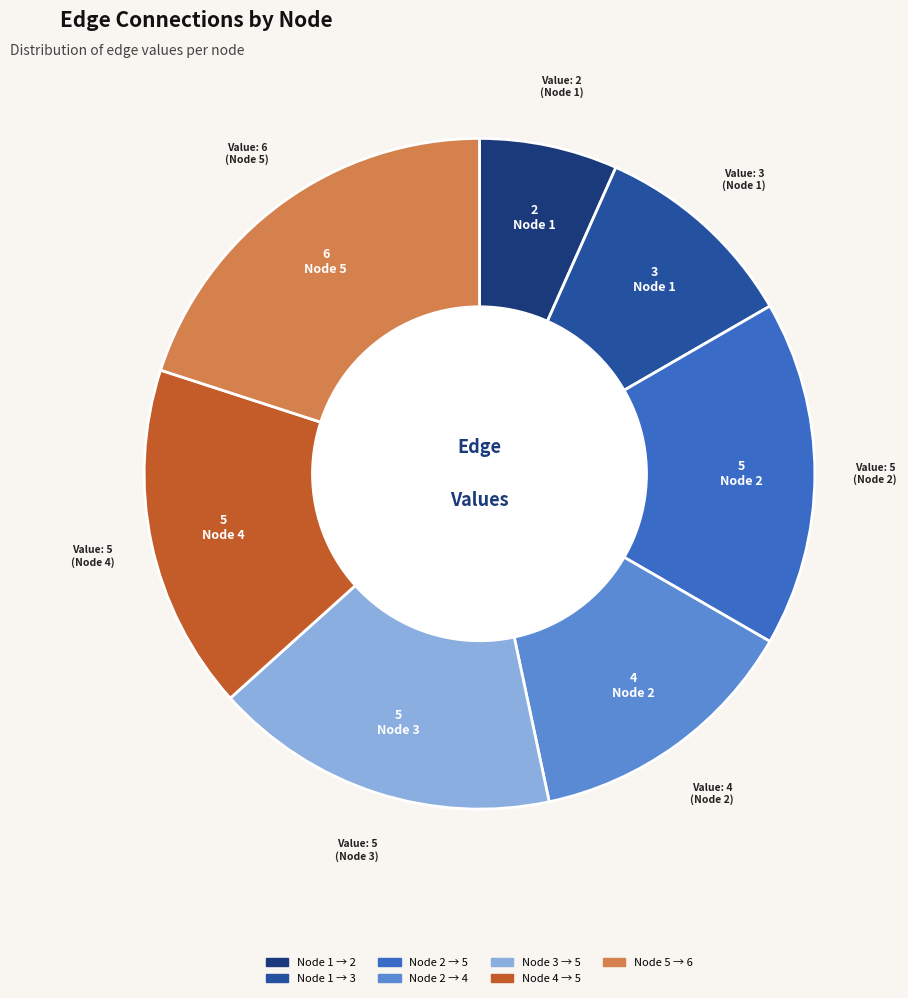

Is there any slice that represents more than half of the pie?

No